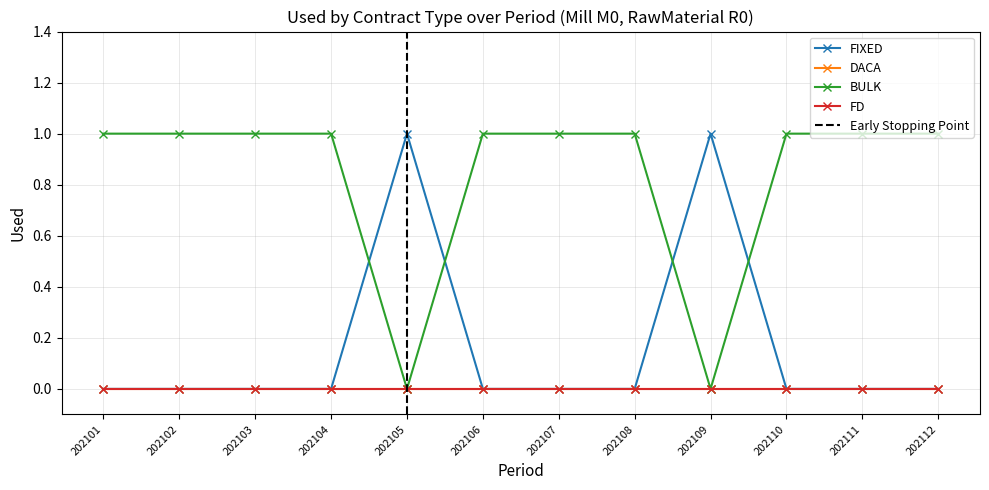

At which label does FIXED reach its minimum?

202101